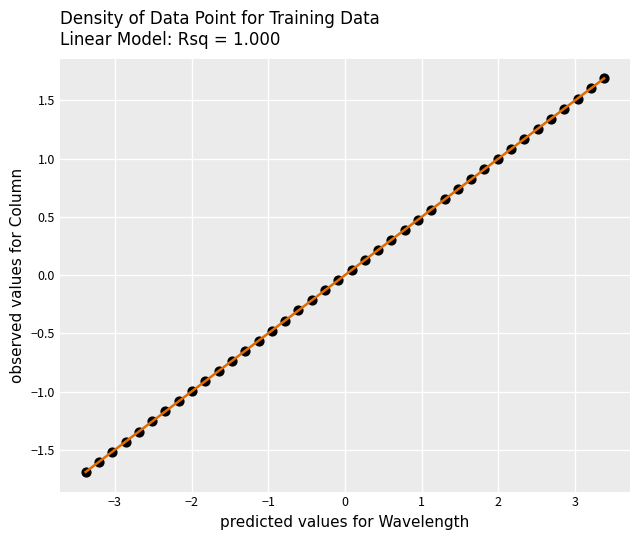

What is the range of Y values (max minus min)?

3.4